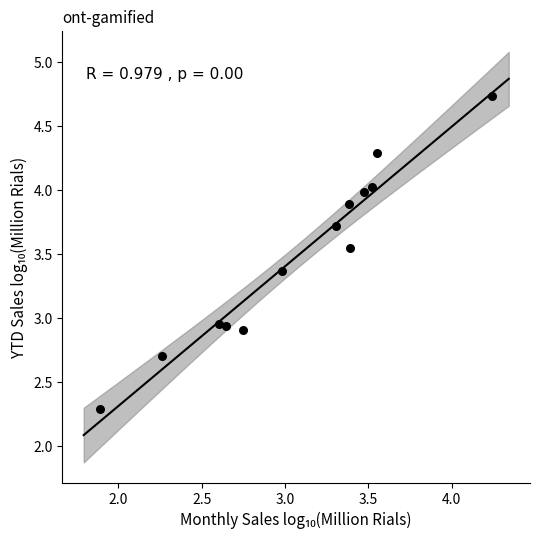

What is the range of Y values (max minus min)?

2.4